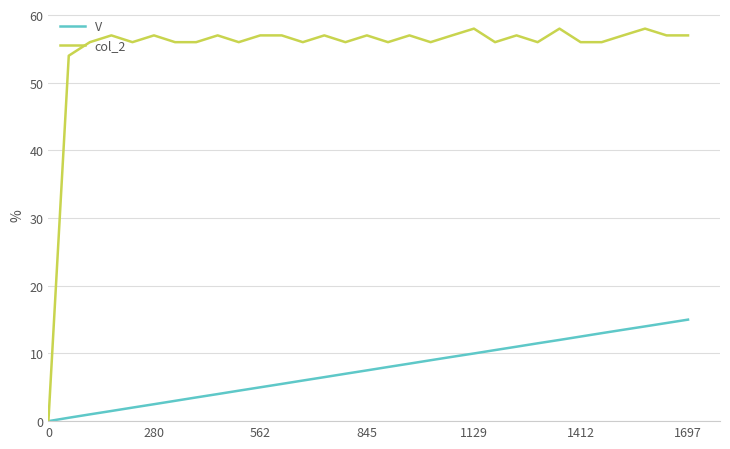

What is the maximum value for col_2?

58.0